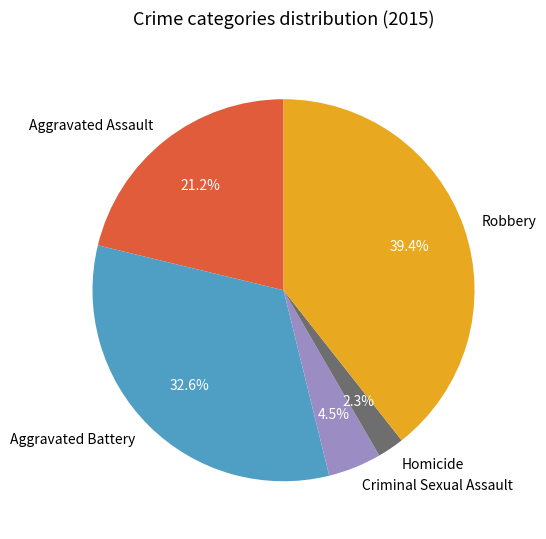

Which category has the biggest portion of the pie?

Robbery